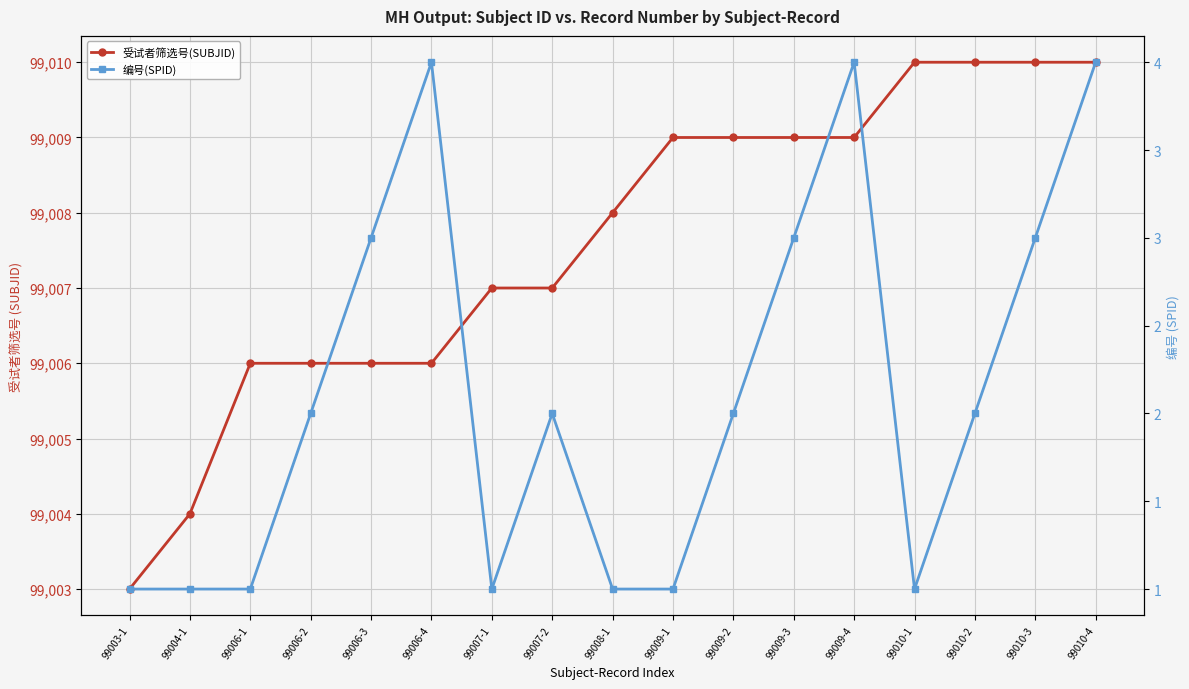

Rank the series by their average value, from lowest to highest.

编号(SPID), 受试者筛选号(SUBJID)